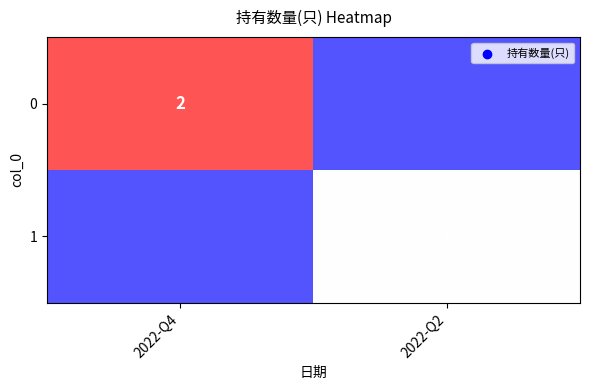

The value of 0 at 2022-Q4 is 2. True or false?

True